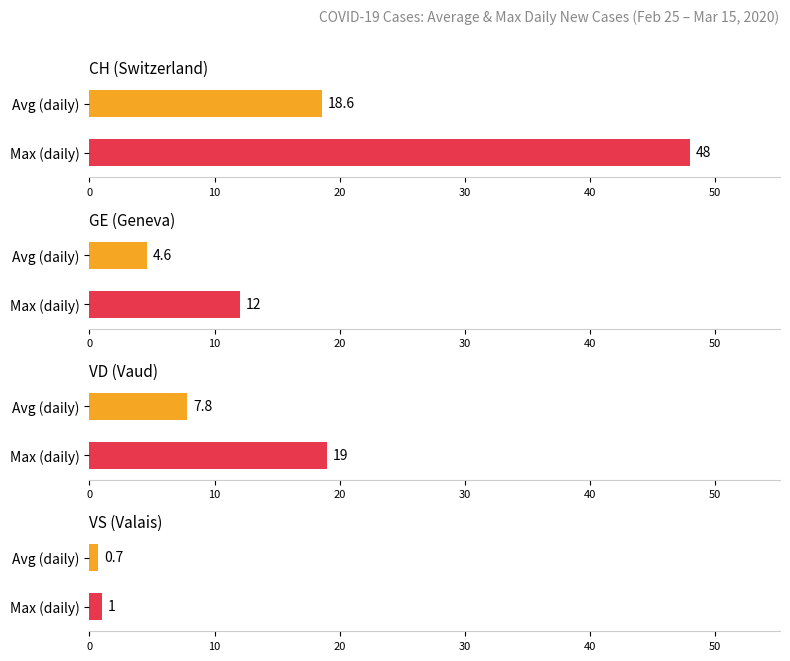

Which series has the widest spread of values?

CH